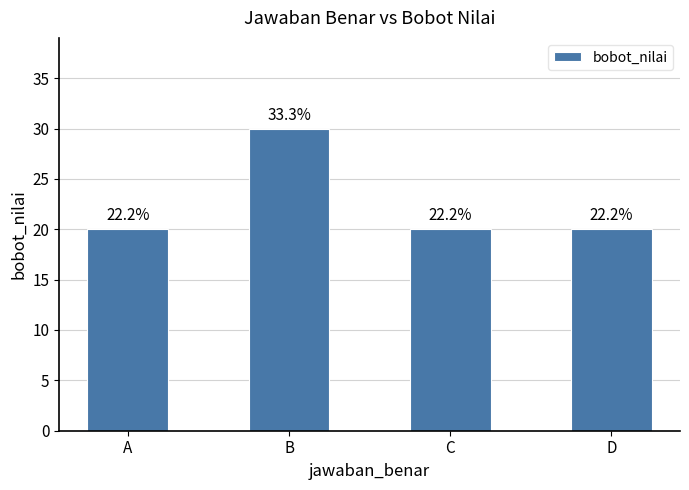

Between A and B, which is larger?

B